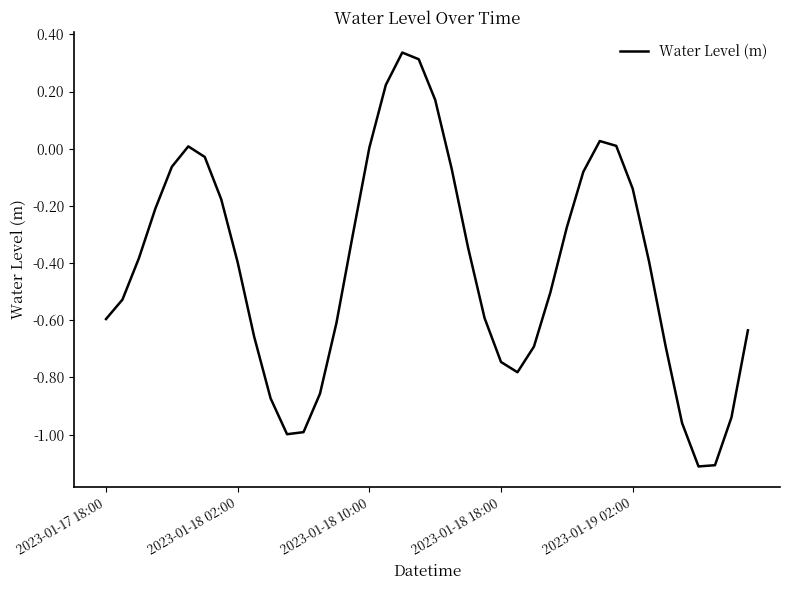

Does the chart display data point markers on the line(s)?

No